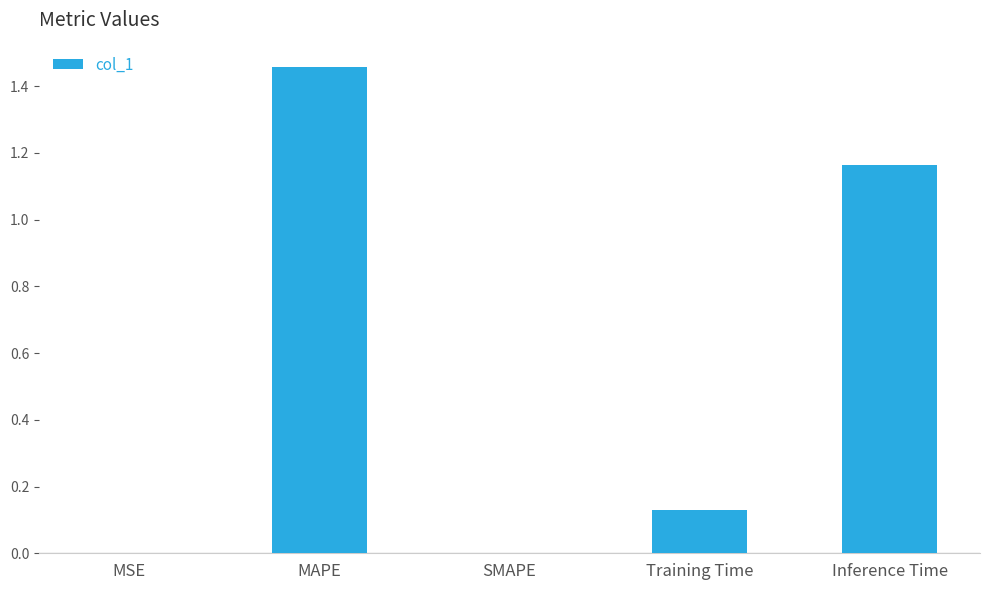

What is the change in value from SMAPE to Training Time?

+0.1